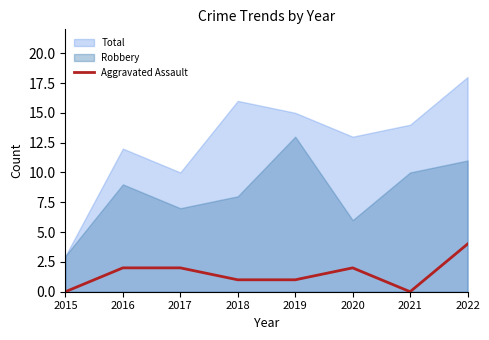

Is it true that Aggravated Assault equals 3 at 2020?

False